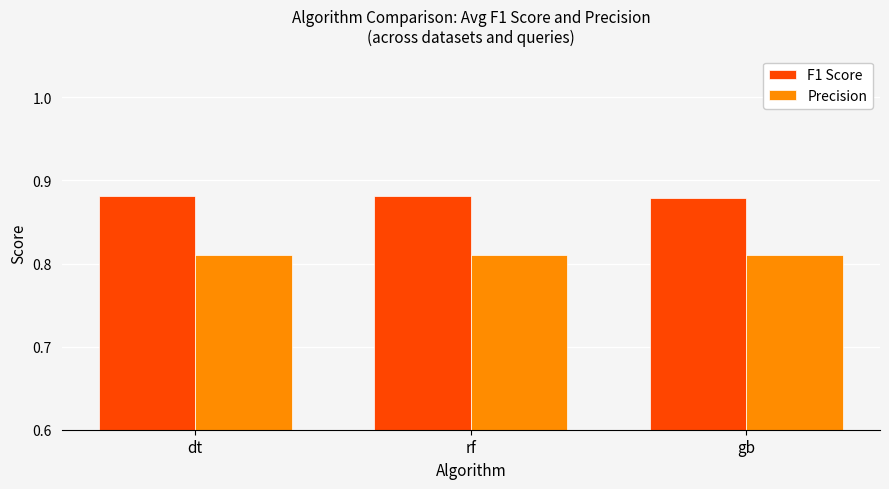

Count the F1 Score values in the range 0 to 1.

3